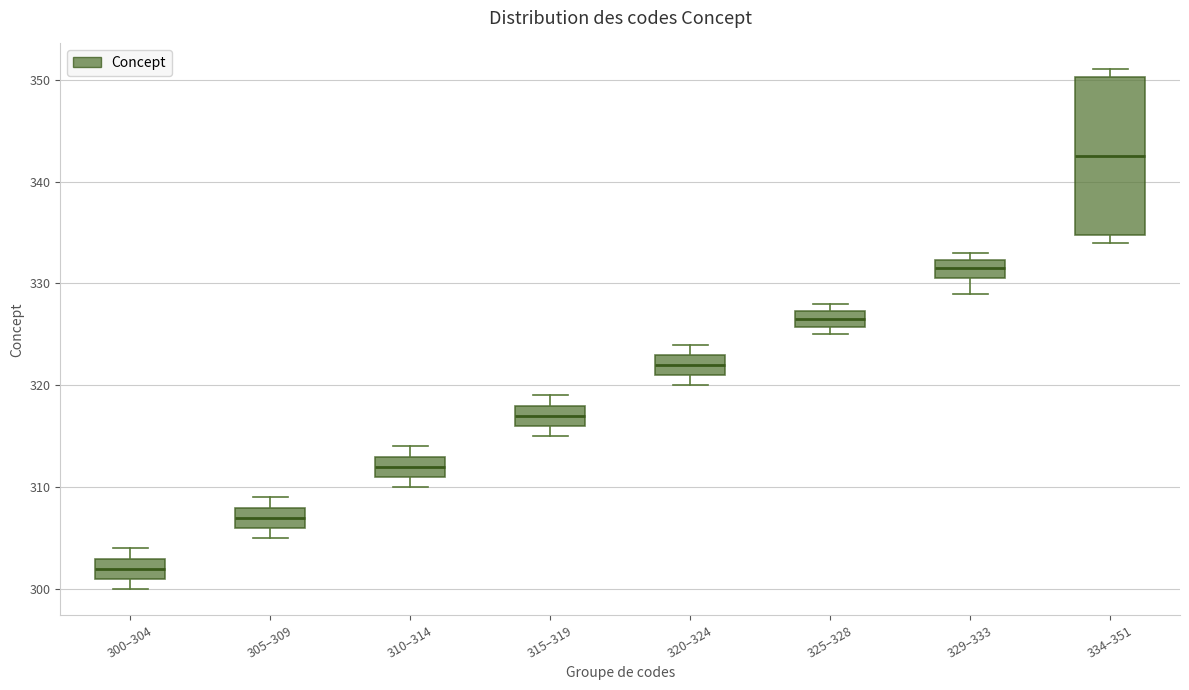

Which box's median line is the lowest?

300–304